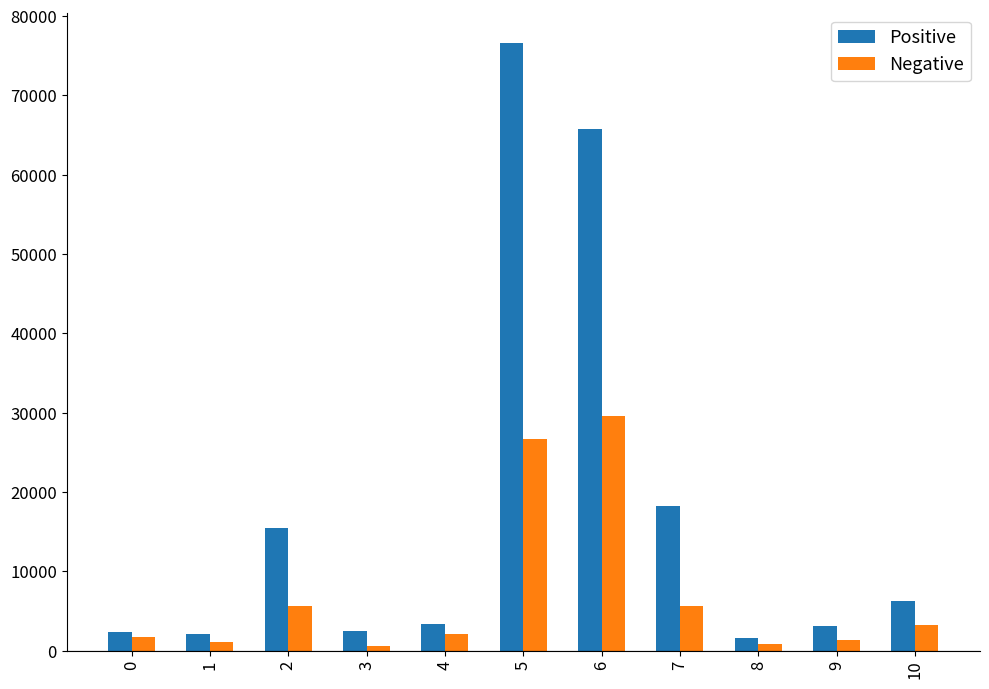

What are all the series names shown in the legend?

Positive, Negative